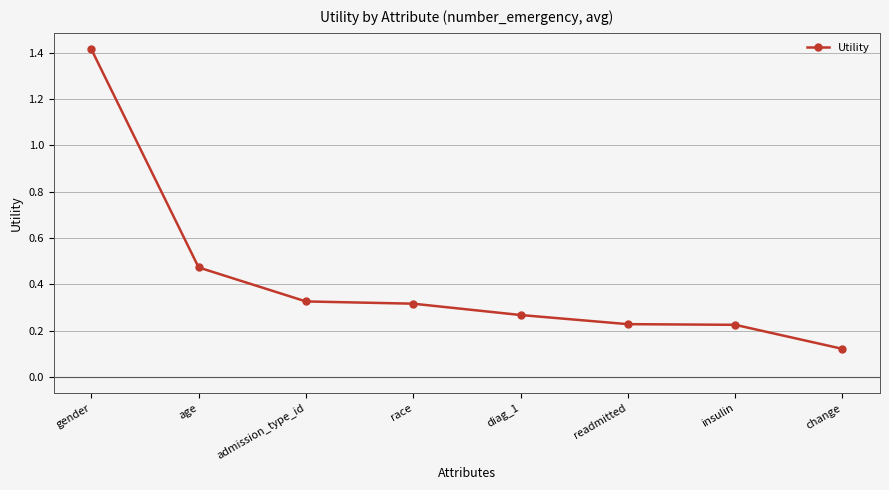

The chart shows a value of 1.4 at gender. True or false?

True